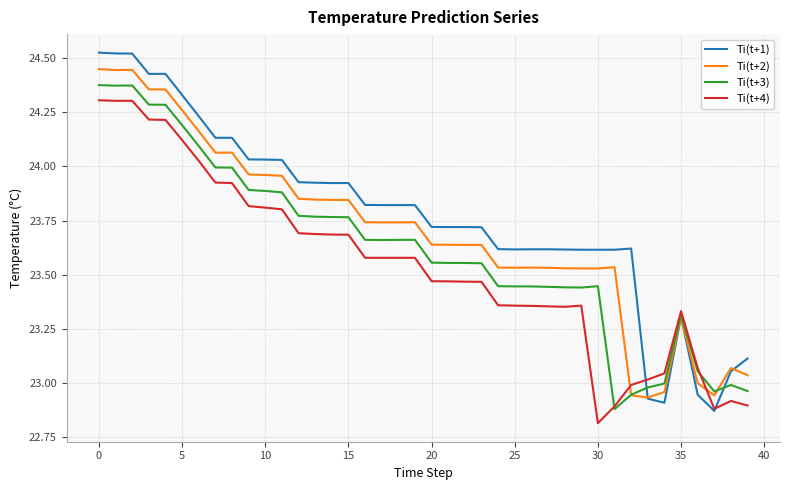

Which series has the largest total across all categories?

Ti(t+1)